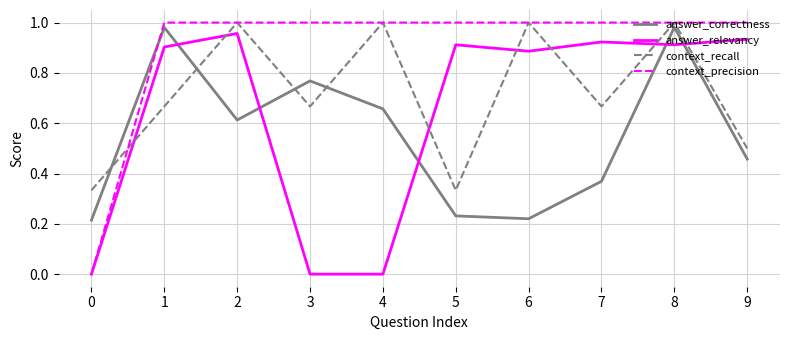

Which series changed the most between 1 and 6?

answer_correctness